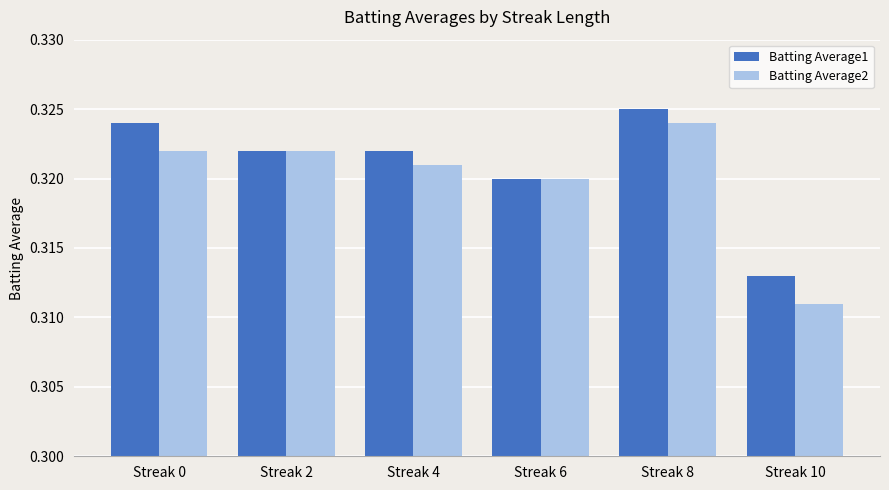

Which category has the highest value in the Batting Average1 series?

Streak 8